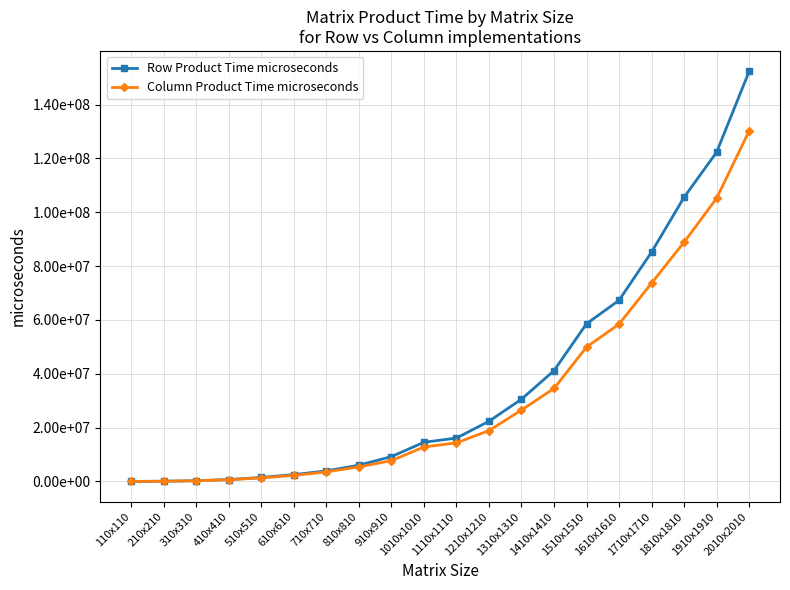

What are all the series names shown in the legend?

Row Product Time microseconds, Column Product Time microseconds